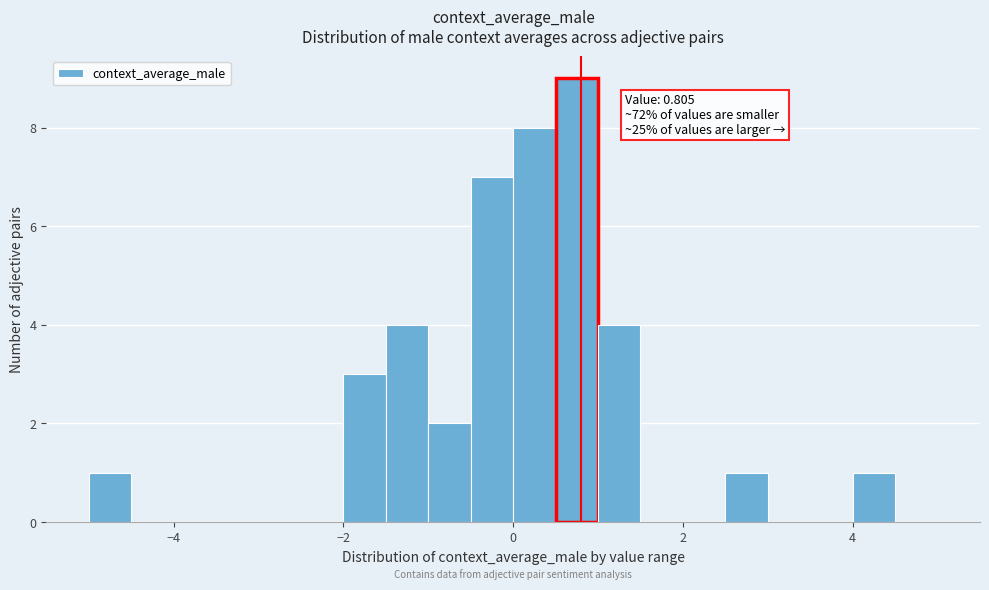

Read against the x-axis, roughly where is the centre of the tallest bar?

0.8